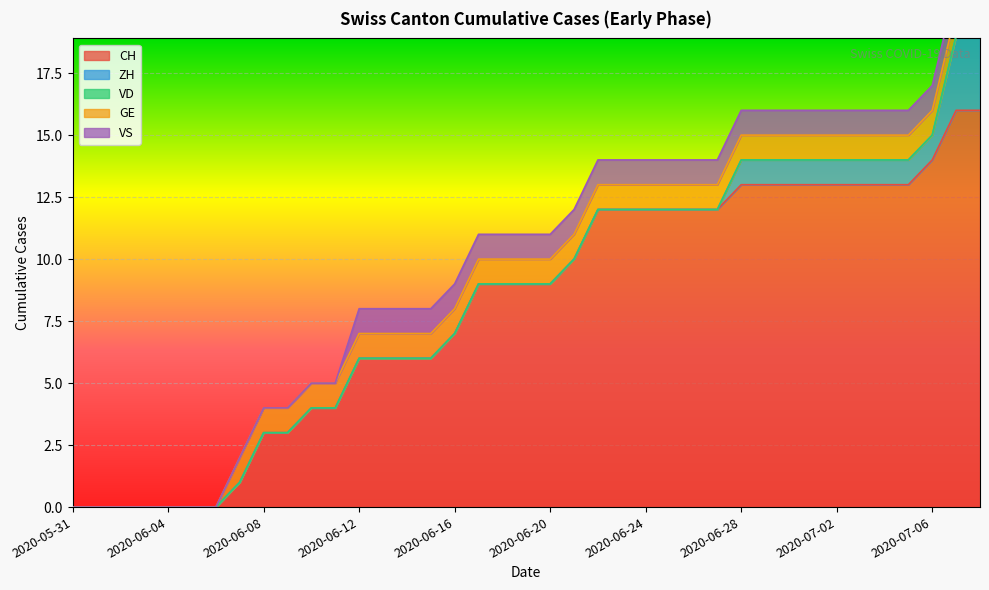

How many values in the CH series are below 9?

17